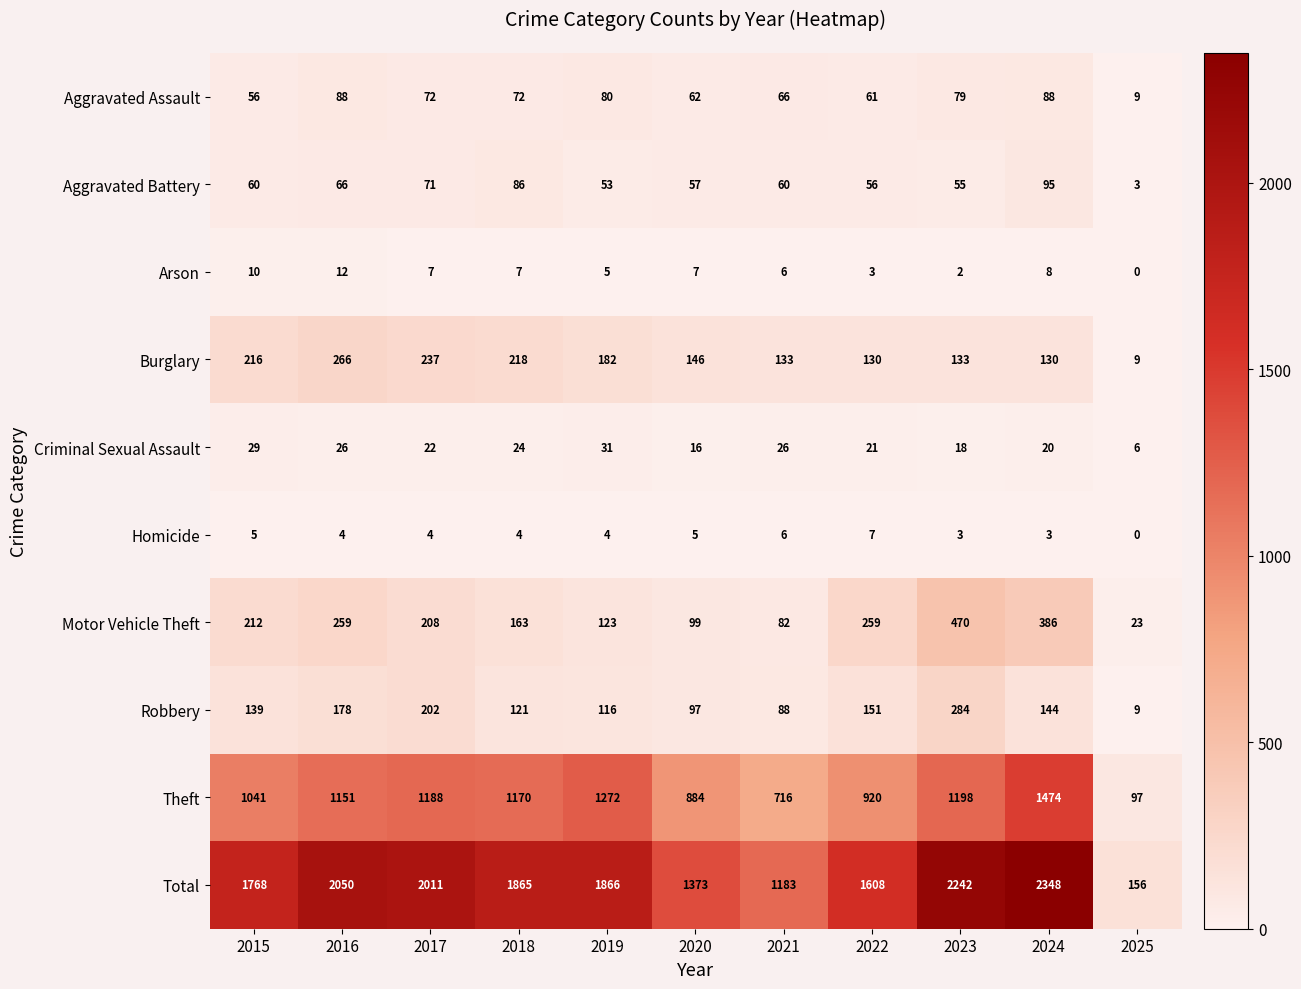

The Burglary series shows 176 at 2022. True or false?

False